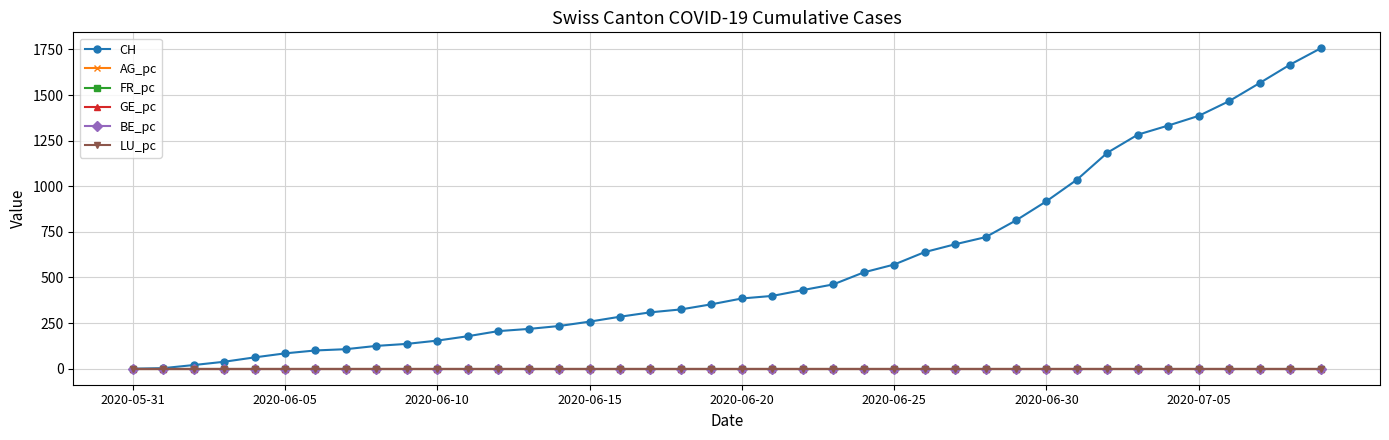

What is the greatest value displayed?

1756.0